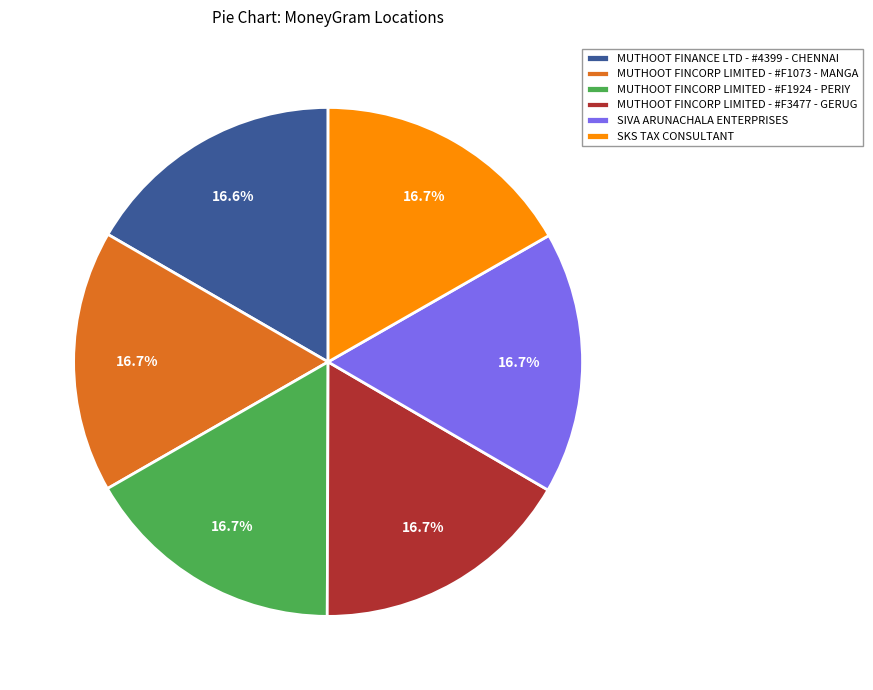

Does any single category account for the majority?

No